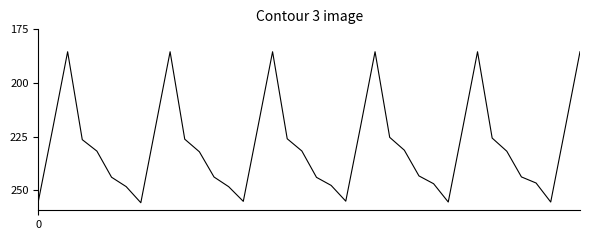

Reading left to right, extract all data points from this chart.

255024.5	220559.9	185428.2	226340.0	231672.7	243823.7	248199.1	255693.8	220559.9	185428.2	226117.8	231982.0	243720.9	248222.1	255053.4	220384.3	185428.2	225927.5	231613.0	243883.9	247627.8	254965.9	220559.9	185428.2	225261.9	231243.9	243217.7	246851.2	255365.1	220559.9	185428.2	225604.5	231728.8	243683.6	246520.8	255371.0	220559.9	185428.2